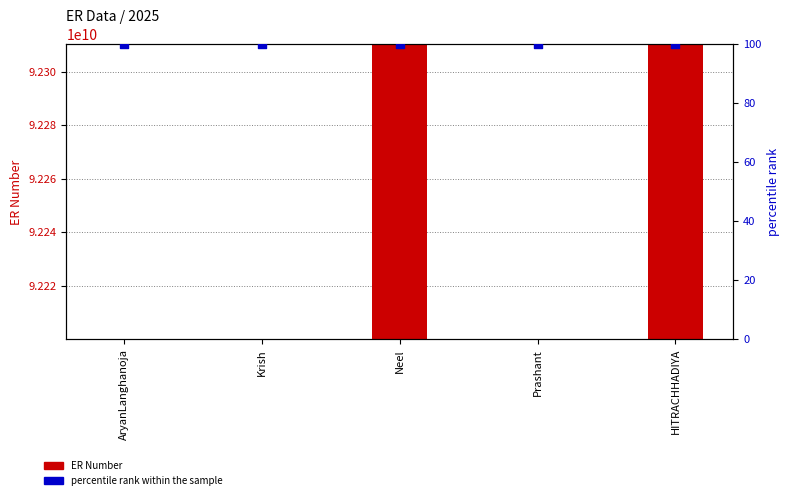

Which series has the largest Y range (max minus min)?

ER Number